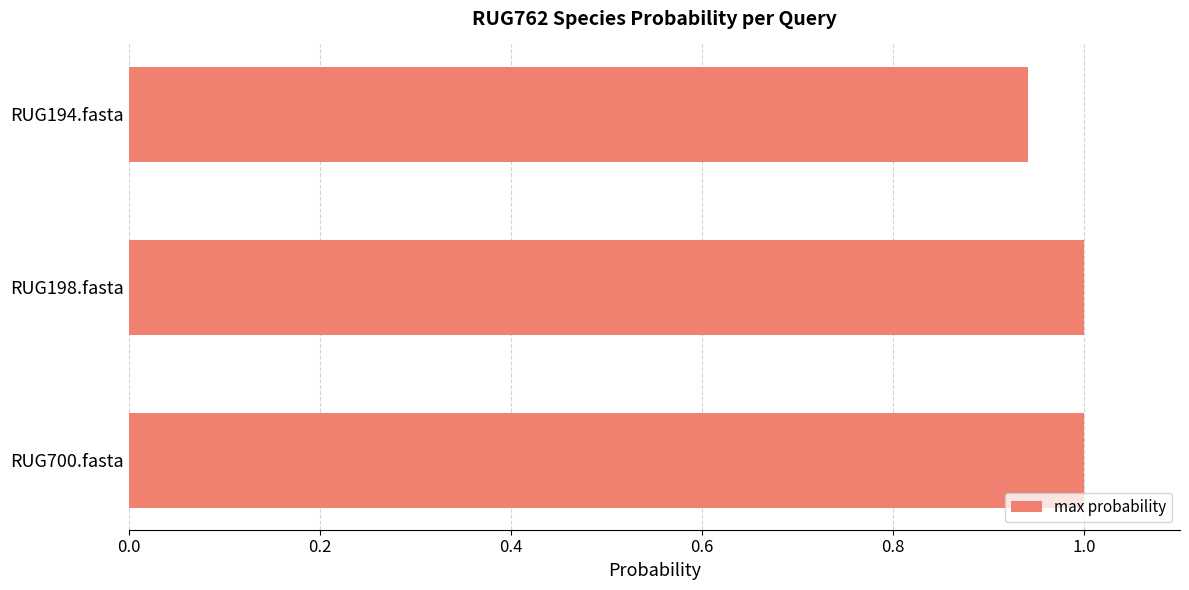

Where is the data nearest to the value 0?

RUG194.fasta